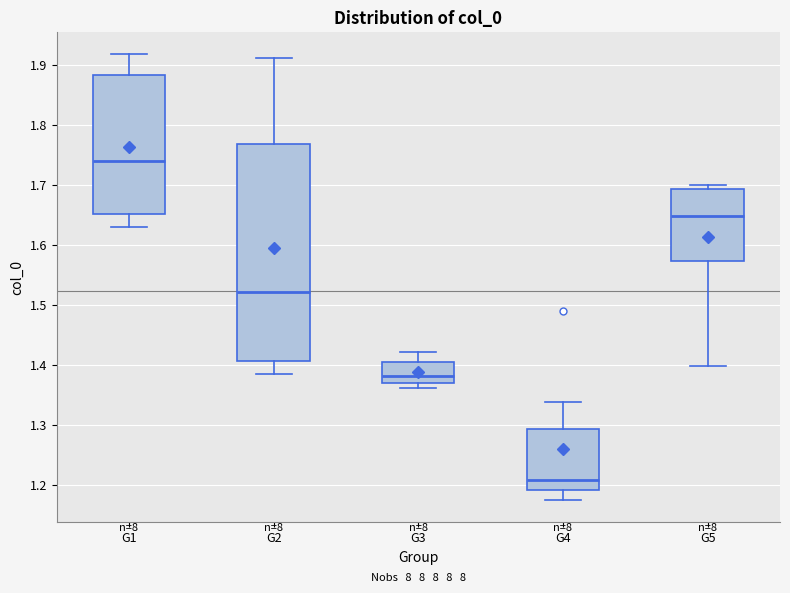

Reading left to right, transcribe this box plot: for each box, give where its median line is, the range the box spans, and where its two whiskers end, as read against the y-axis. The values are not printed on the chart, so give them approximately, as read against the axis.

G1: median 1.74, box 1.65 to 1.88, whiskers 1.63 to 1.92
G2: median 1.52, box 1.41 to 1.77, whiskers 1.38 to 1.91
G3: median 1.38, box 1.37 to 1.40, whiskers 1.36 to 1.42
G4: median 1.21, box 1.19 to 1.29, whiskers 1.17 to 1.34
G5: median 1.65, box 1.57 to 1.69, whiskers 1.40 to 1.70